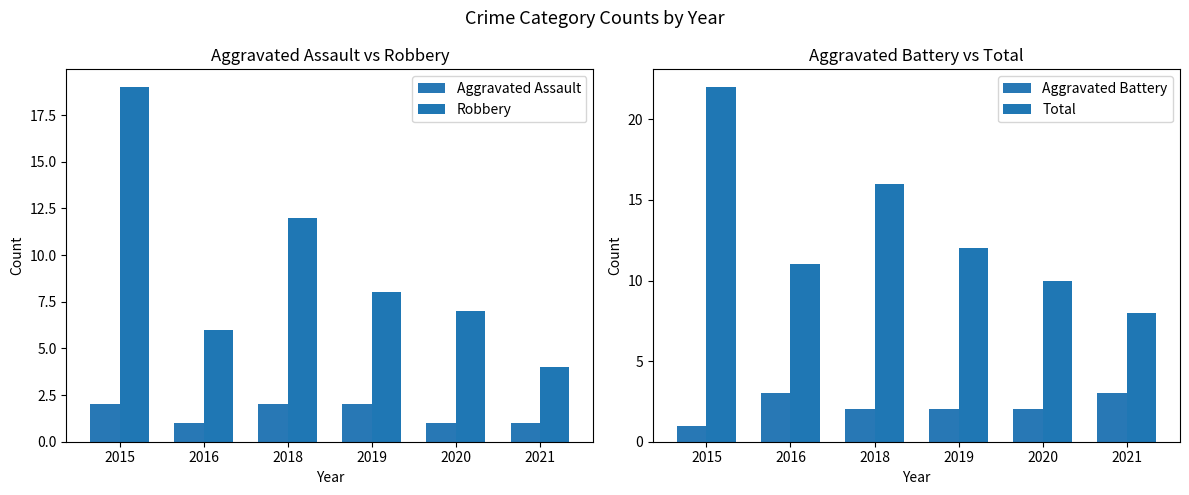

What are all the series names shown in the legend?

Aggravated Assault, Robbery, Aggravated Battery, Total